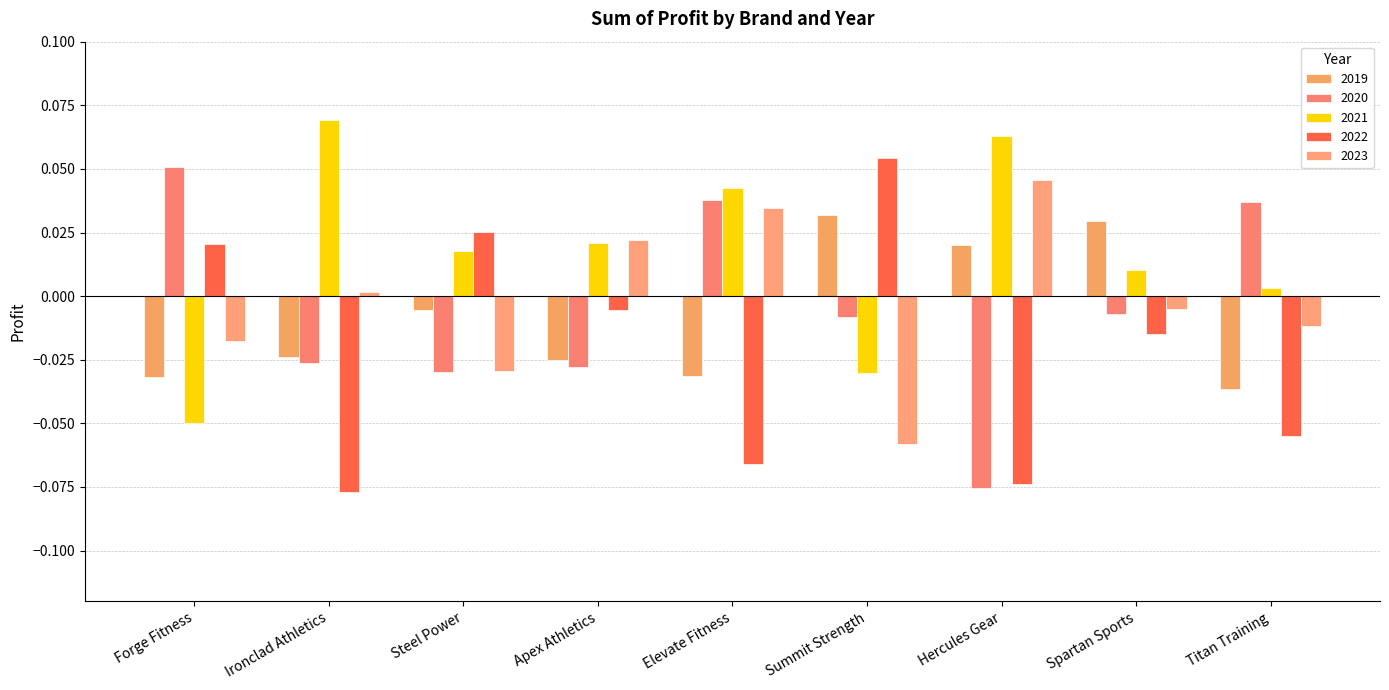

The value of 2020 at Steel Power is -0.0. True or false?

True